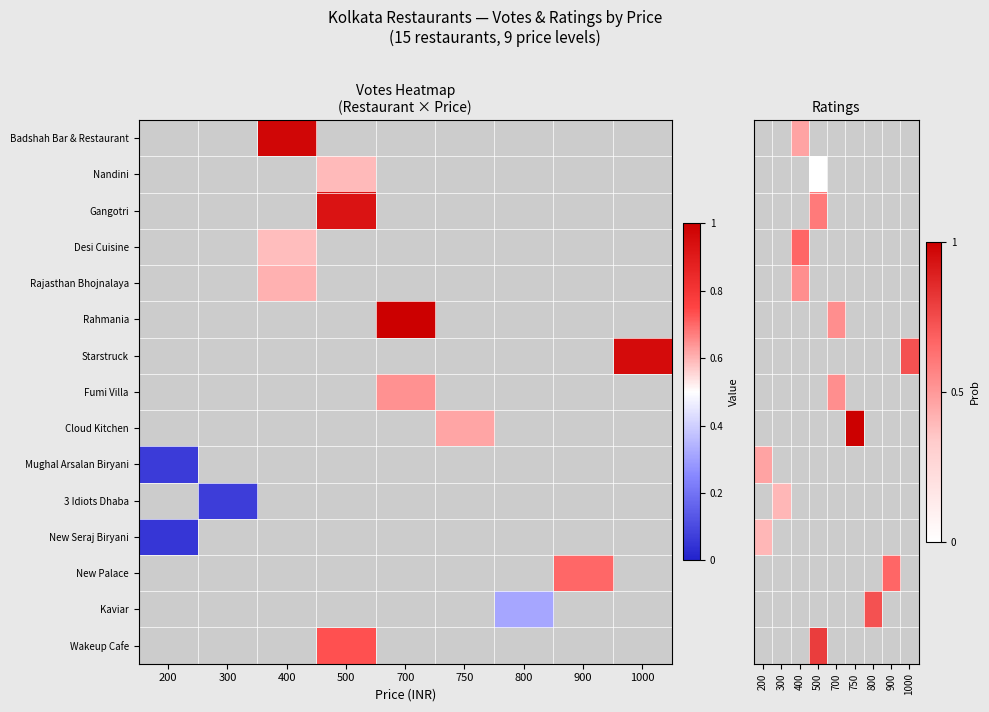

Is the value of Cloud Kitchen at 700 greater than the value of New Seraj Biryani at 500?

No